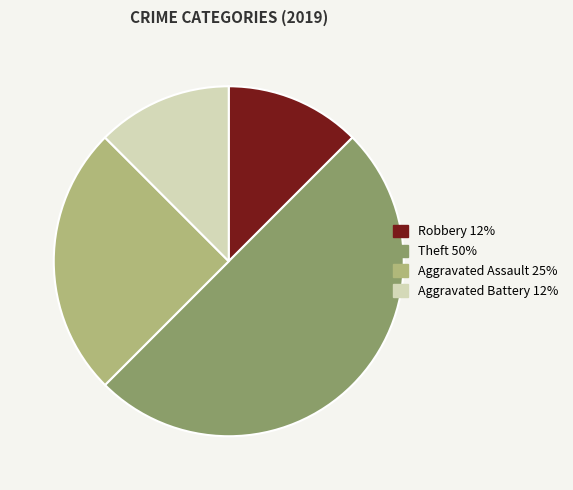

Combined, do Theft and Robbery account for over 50%?

Yes